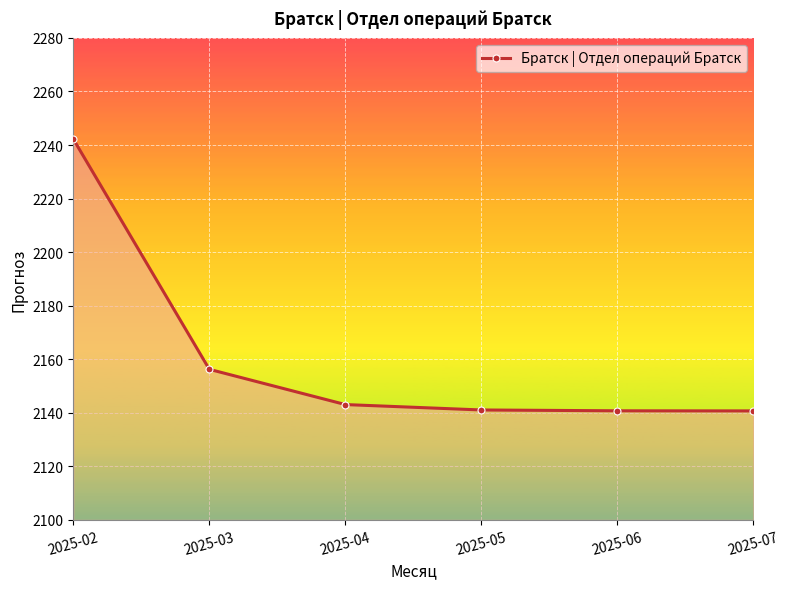

True or false: the data shows 2141.1 at 2025-05.

True